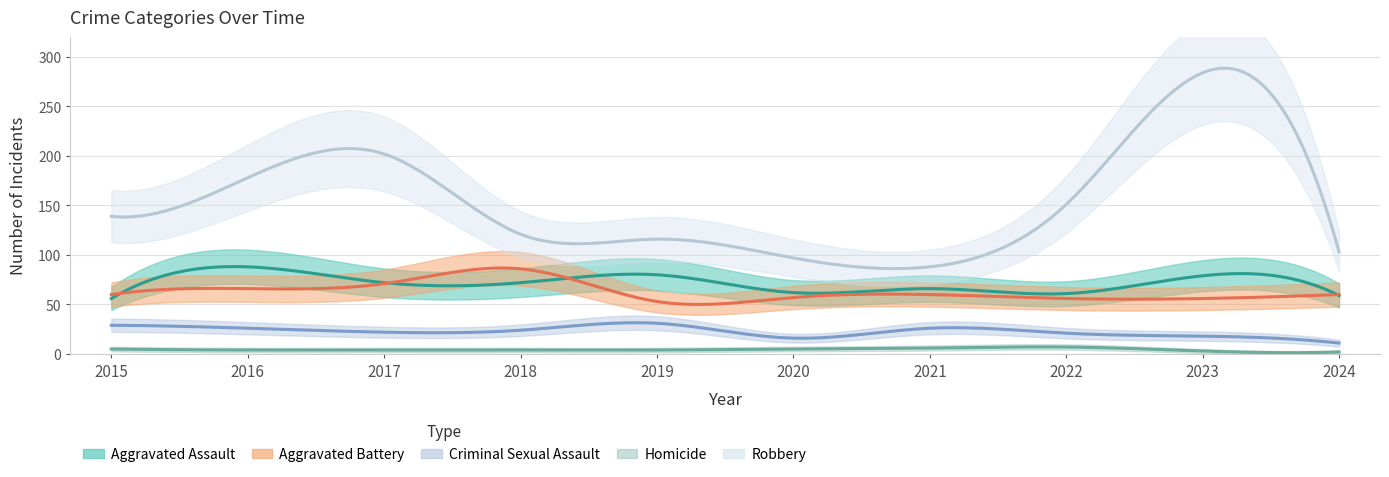

What are all the series names shown in the legend?

Aggravated Assault, Aggravated Battery, Criminal Sexual Assault, Homicide, Robbery